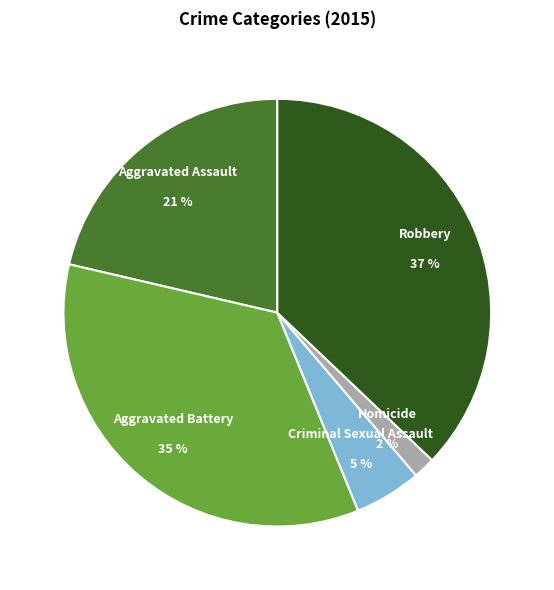

Is there a majority slice in this chart?

No